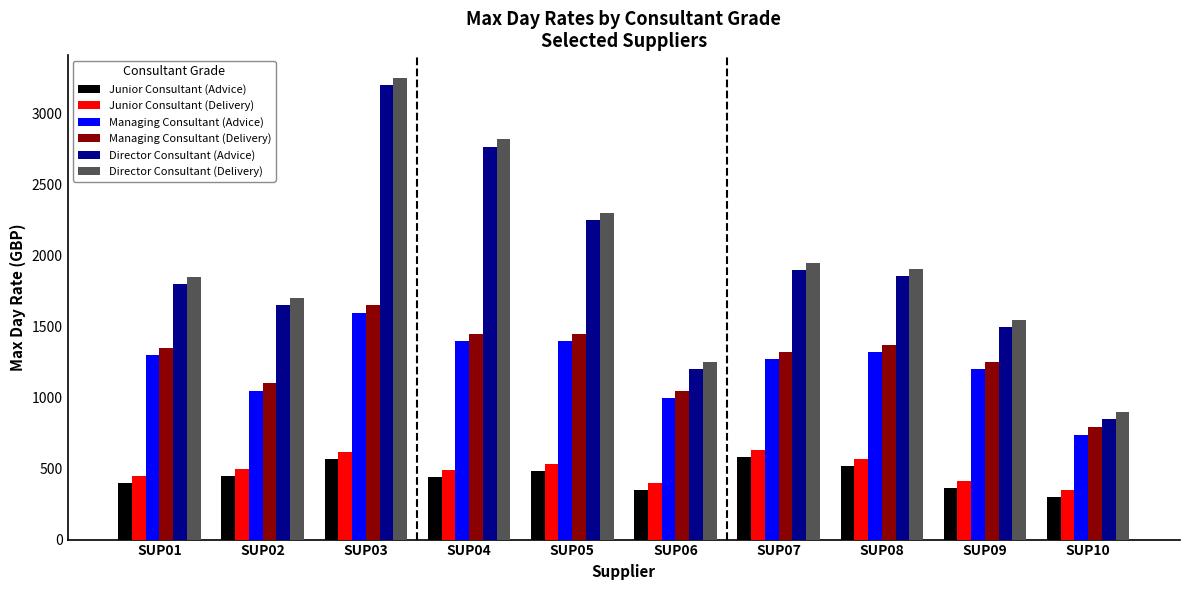

At which category does the chart reach its minimum across all series?

SUP10